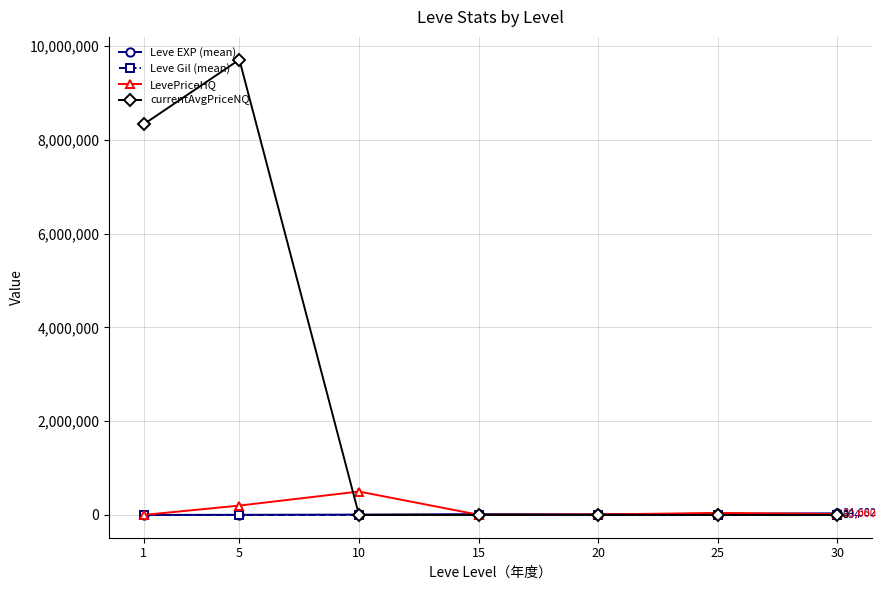

How many intersections are there between currentAvgPriceNQ and Leve EXP (mean)?

1